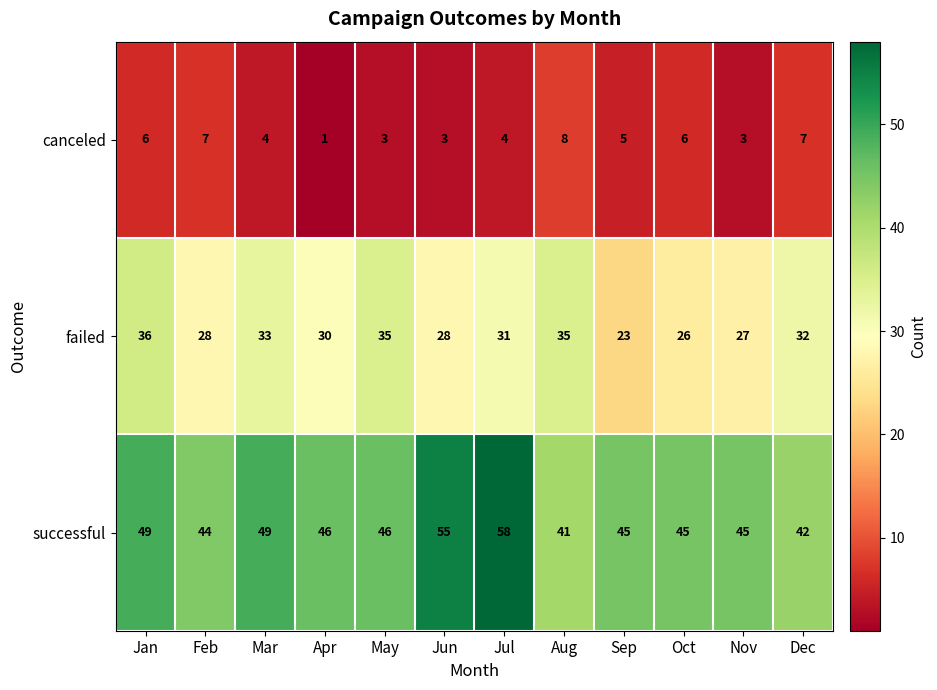

Where does the successful series first go above 46?

Jan